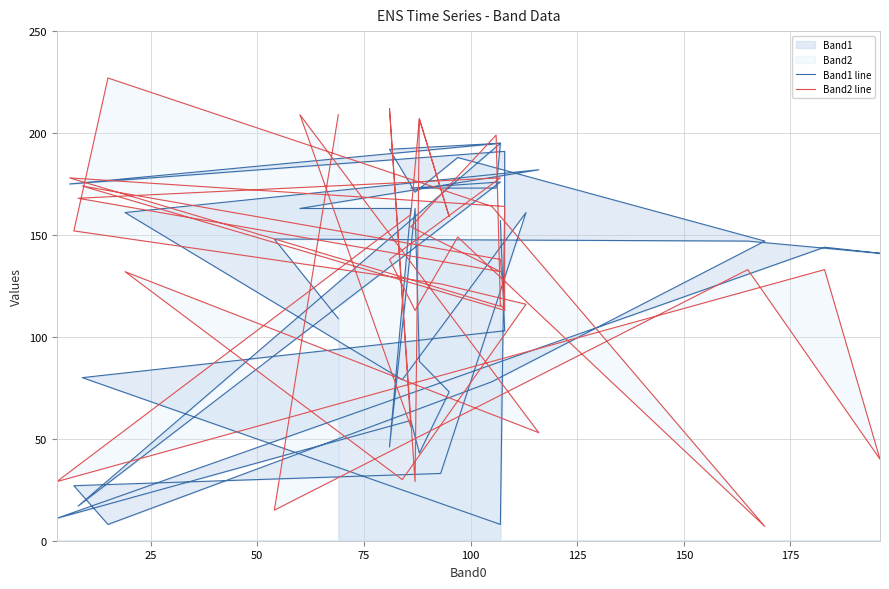

Reading left to right, list all the values displayed in this chart.

Band1 line: 109	148	147	141	144	11	59	43	73	88	163	46	163	163	182	161	79	161	33	27	8	78	147	188	171	192	195	17	176	173	173	195	175	191	174	163	8	80	103	157
Band2 line: 209	15	133	40	133	29	160	207	159	207	29	212	56	209	53	132	30	116	126	152	227	164	7	149	113	138	178	168	132	154	199	115	178	164	162	113	138	174	113	116